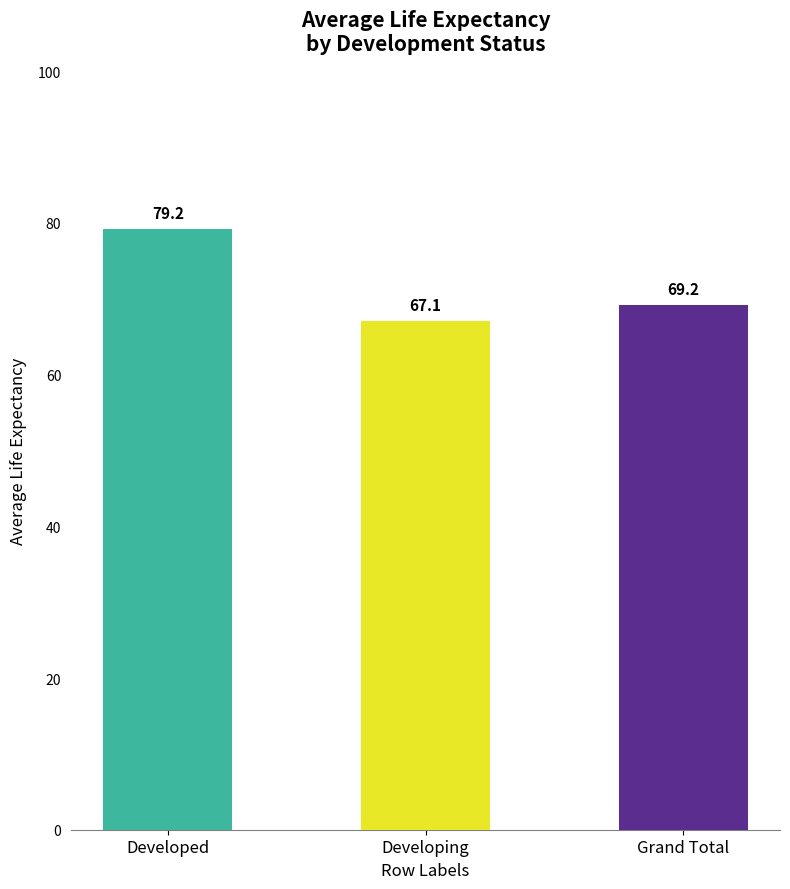

Read the value at Developing.

67.1